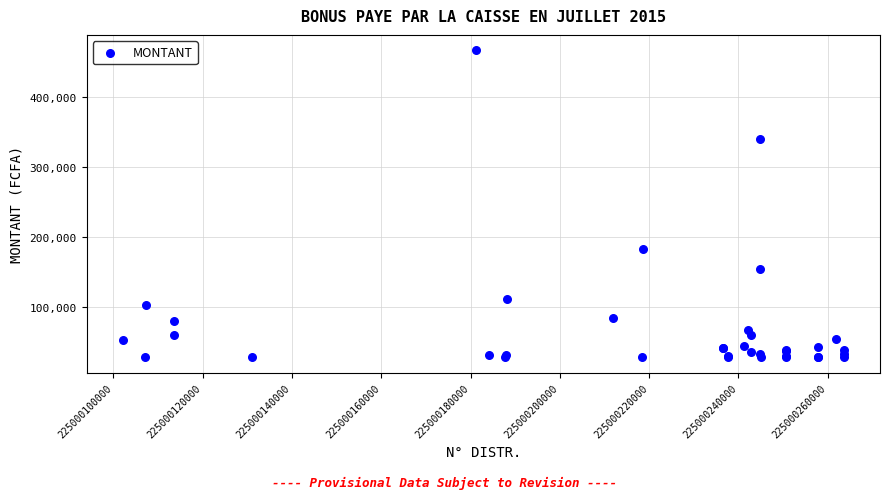

What Y value in the scatter plot is closest to 247529?

182410